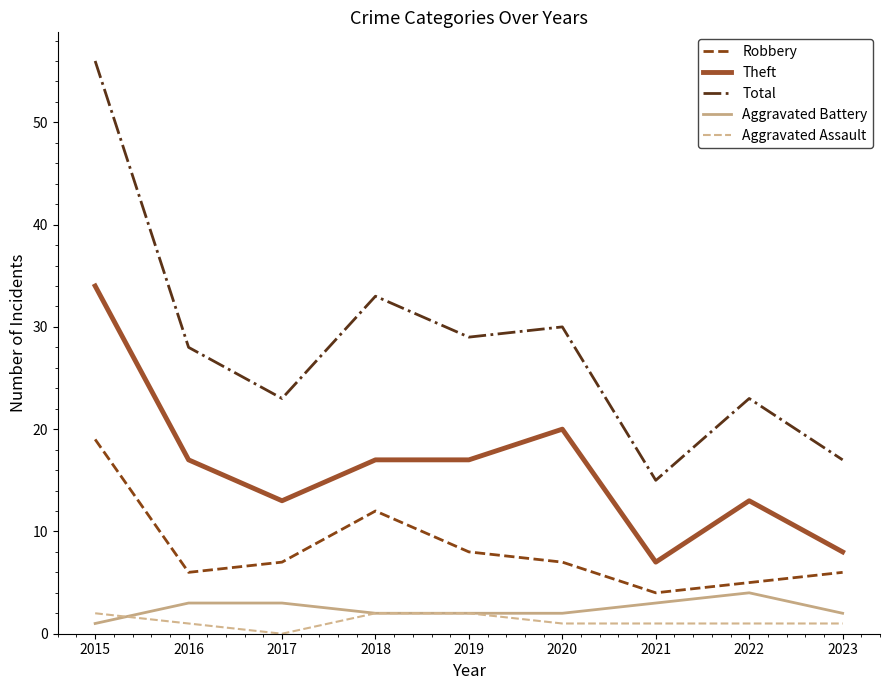

What is the average value of the Theft series?

16